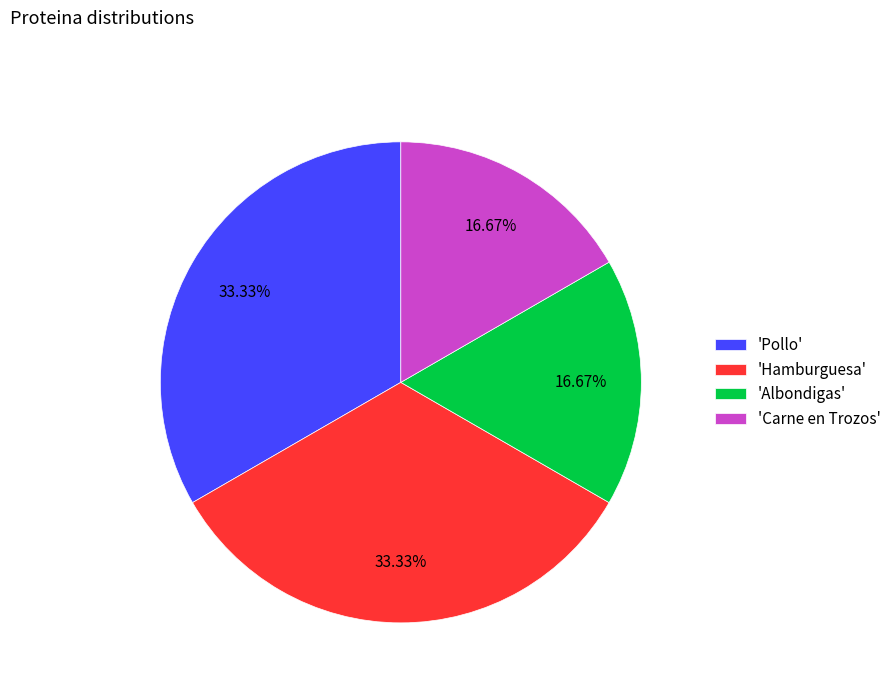

Between 'Carne en Trozos' and 'Pollo', which is larger?

'Pollo'